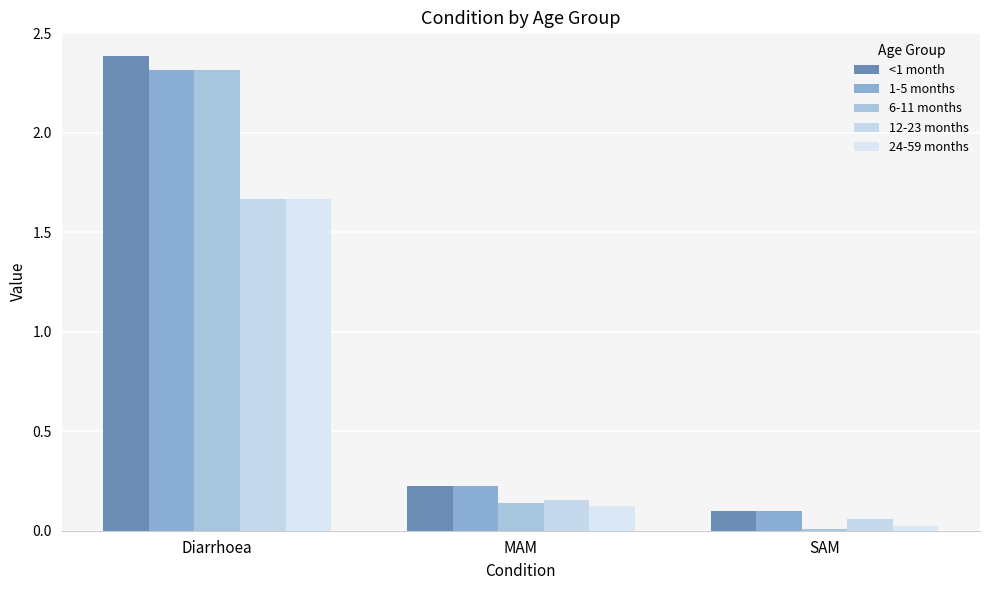

How many groups of bars are there?

3